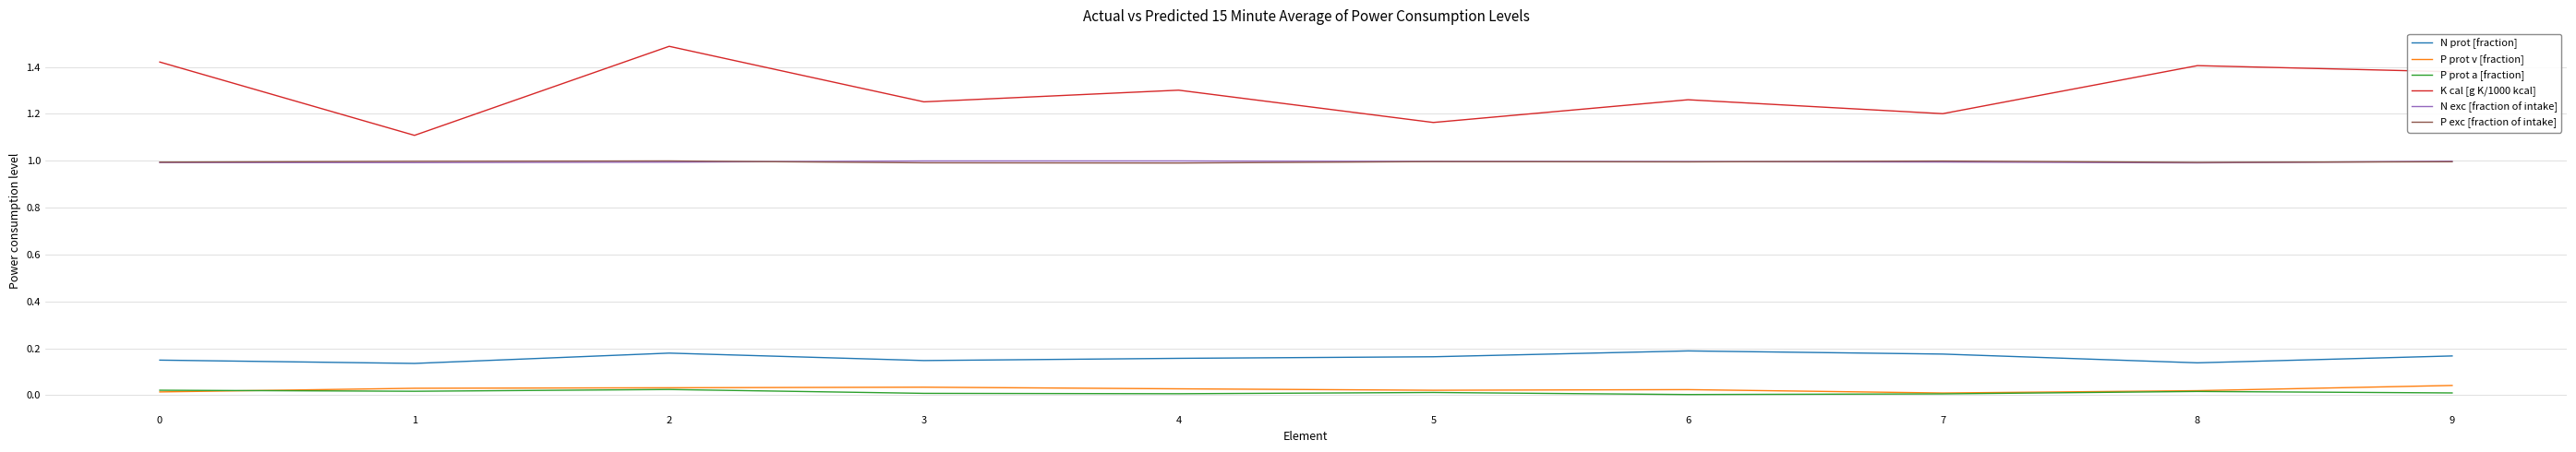

What is the highest value of the K cal [g K/1000 kcal] series?

1.5